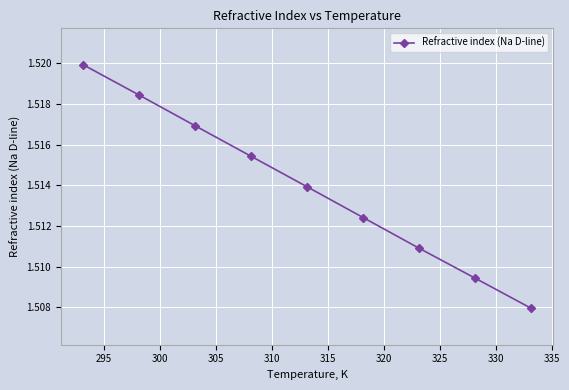

How many values are between 1 and 2?

9